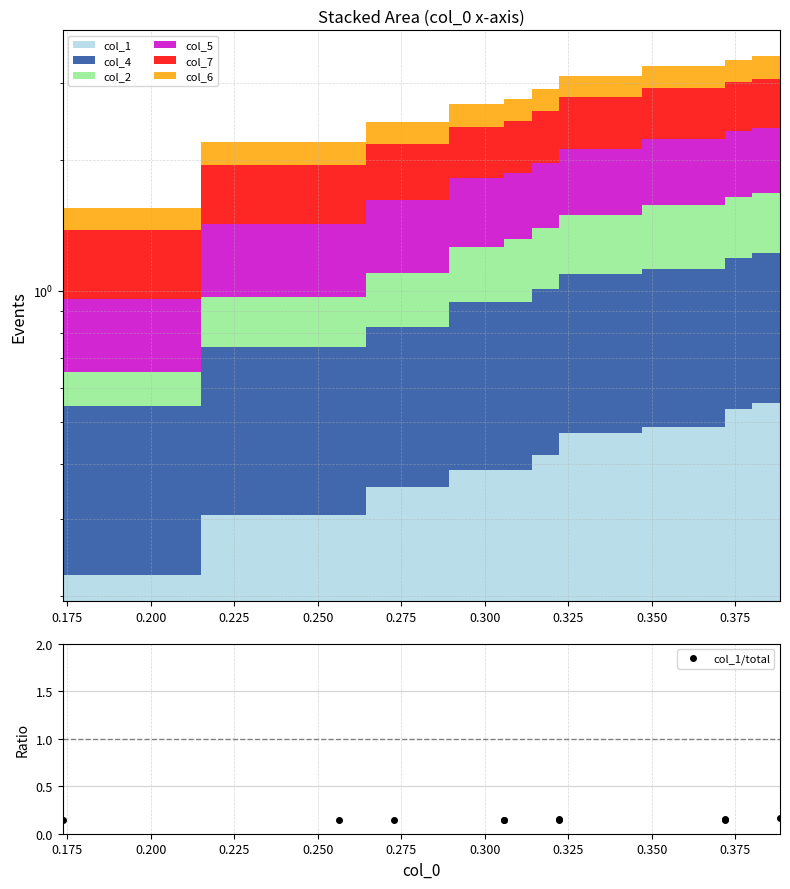

Is it true that the value at 0.200 is 0.1?

False